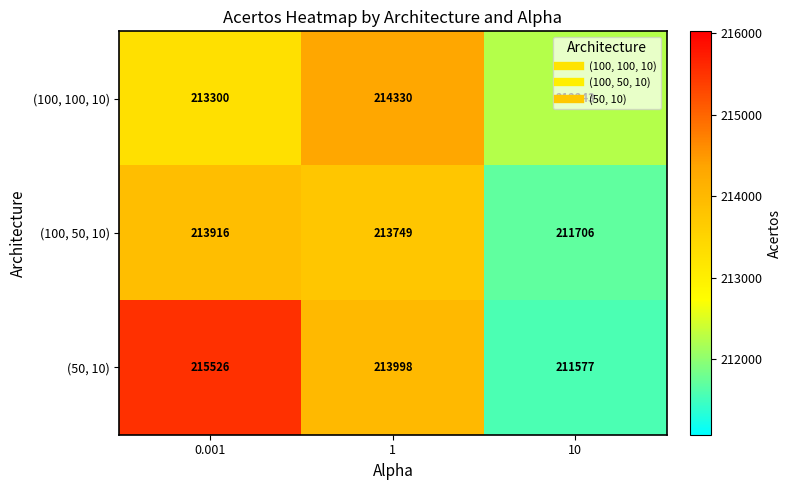

Is the value of (100, 100, 10) at 10 greater than the value of (50, 10) at 10?

Yes